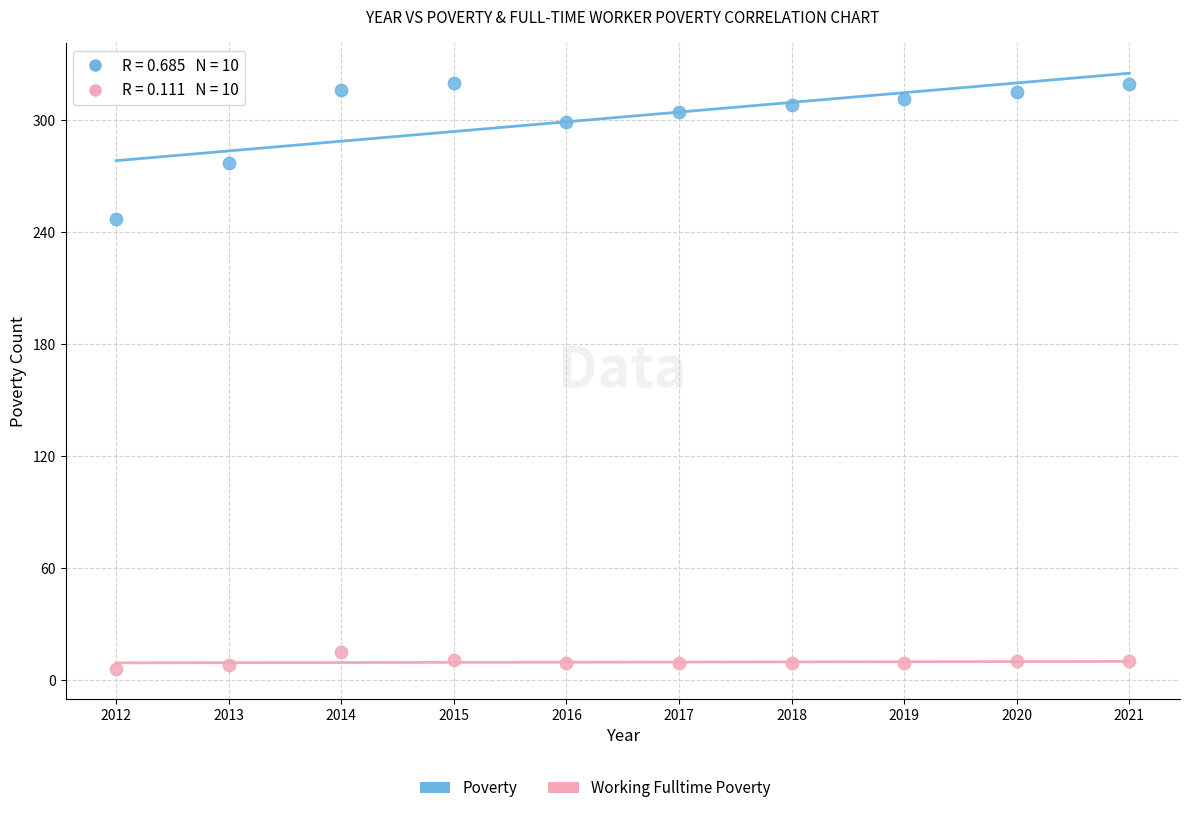

Across all data points, what is the range of X values (max minus min)?

9